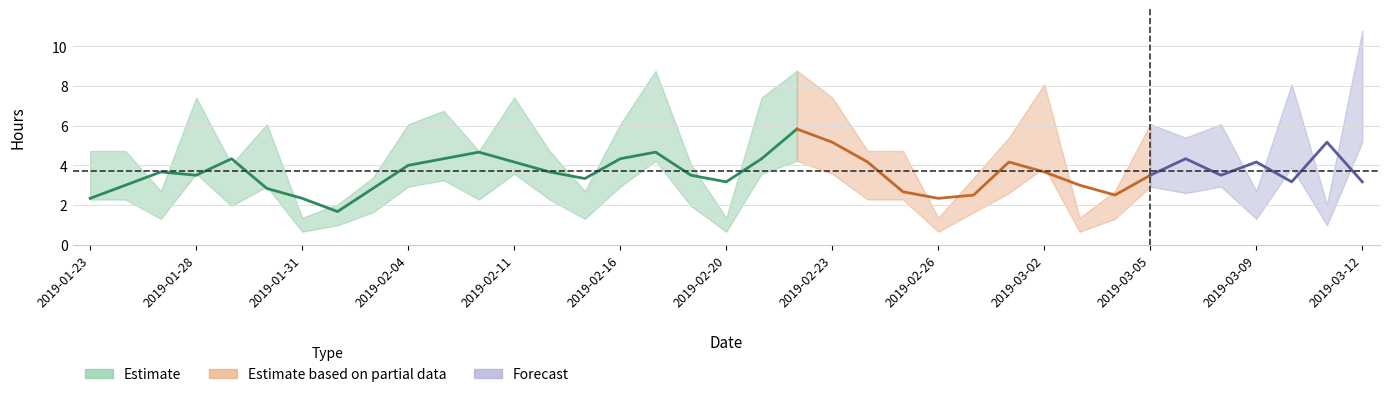

How many interior local peaks (higher than both neighbors) does the data have?

10